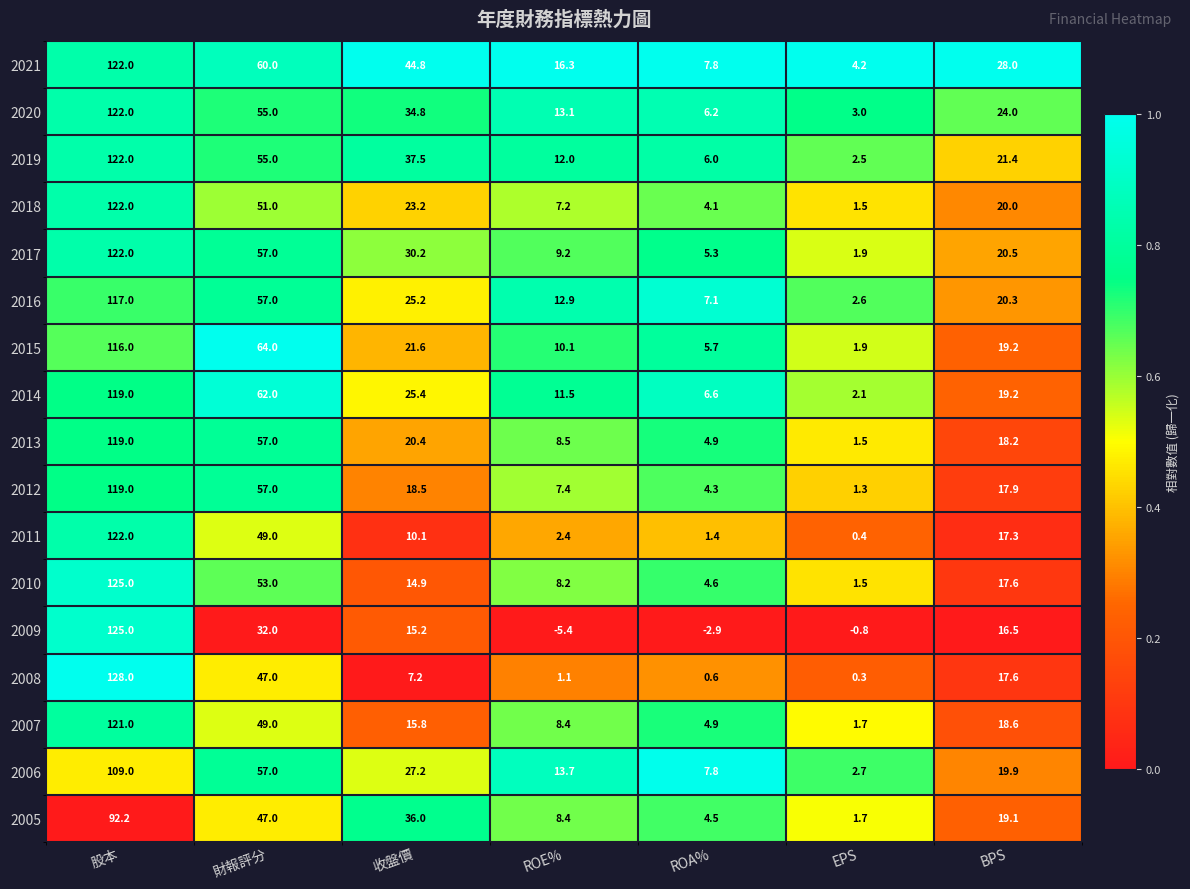

Between 財報評分 and EPS, which series saw the biggest shift?

2015